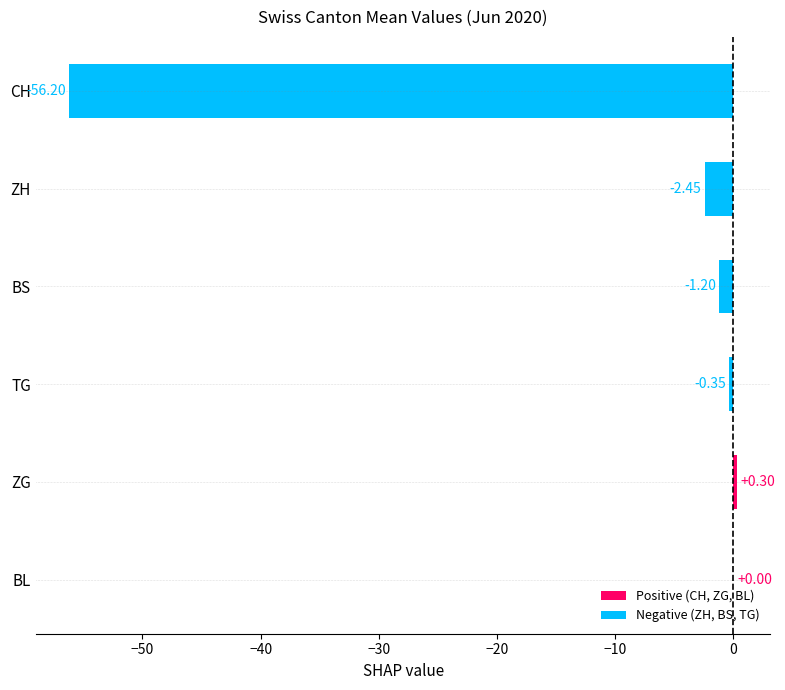

Between ZG and BL, which is larger?

ZG